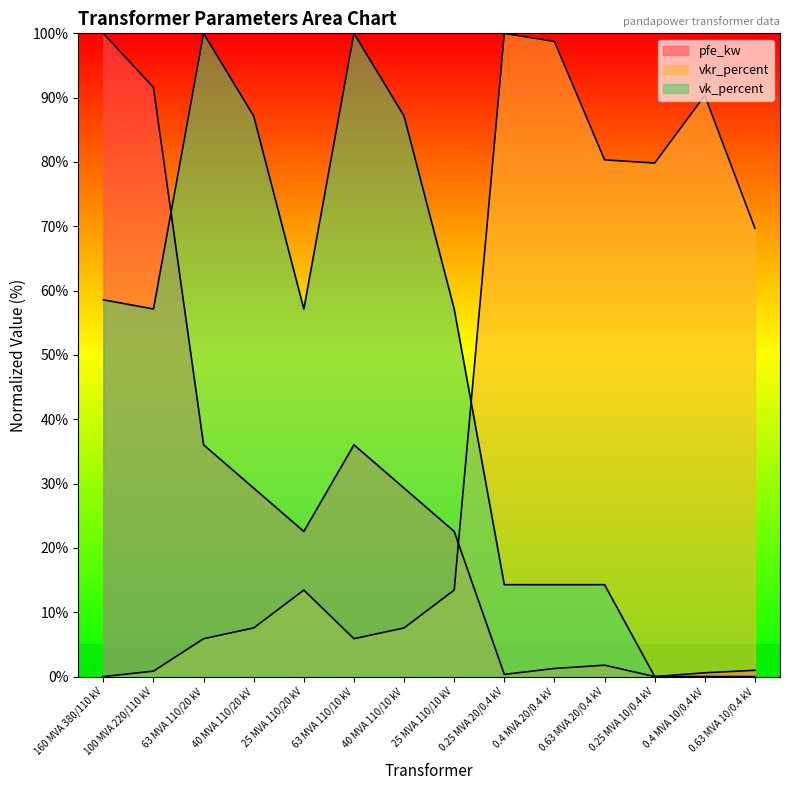

Reading left to right, extract all data points from this chart.

pfe_kw: 100.0	91.6	36.0	29.3	22.6	36.0	29.3	22.6	0.3	1.3	1.8	0.0	0.6	1.0
vkr_percent: 0.0	0.8	5.9	7.6	13.4	5.9	7.6	13.4	100.0	98.7	80.3	79.8	90.3	69.7
vk_percent: 58.6	57.1	100.0	87.1	57.1	100.0	87.1	57.1	14.3	14.3	14.3	0.0	0.0	0.0